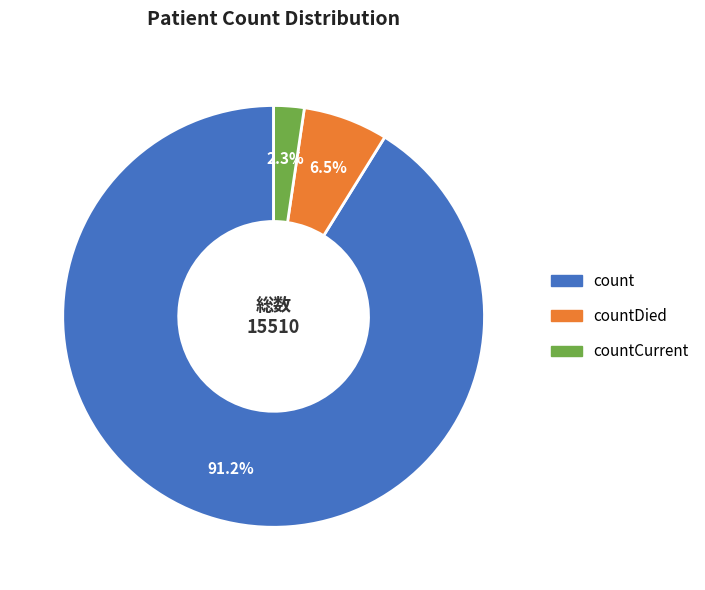

Is there a majority slice in this chart?

Yes